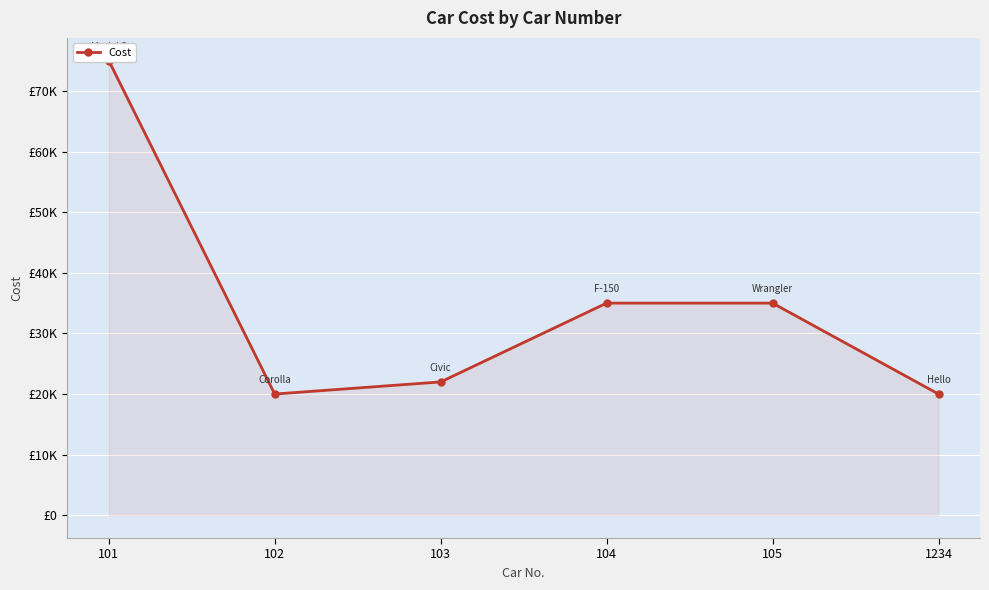

What is the average value?

34500